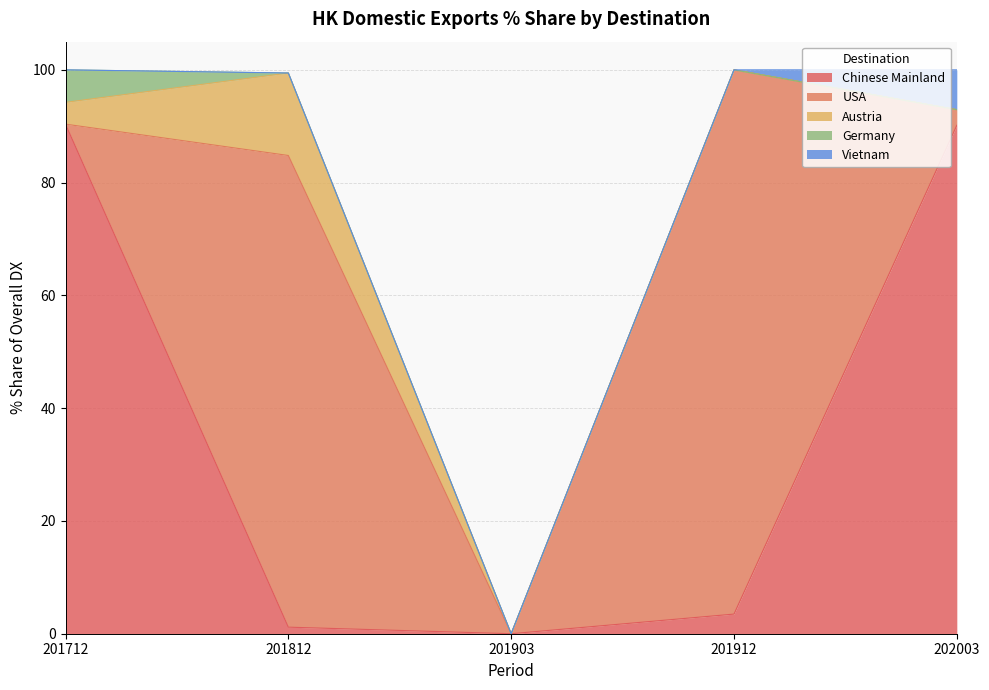

What is the value of the USA point at the 4th from the left?

96.5